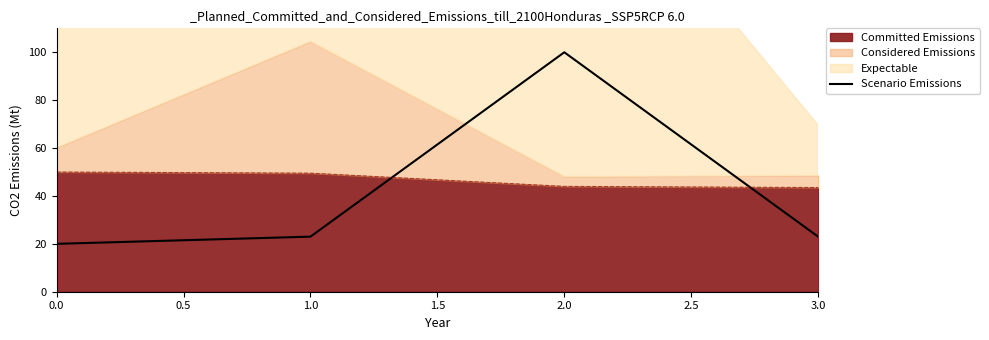

What is the difference between the maximum and second lowest values?

77